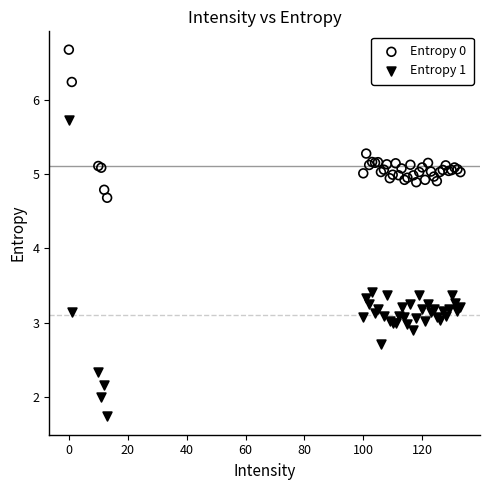

Which series has the largest Y range (max minus min)?

Entropy 1